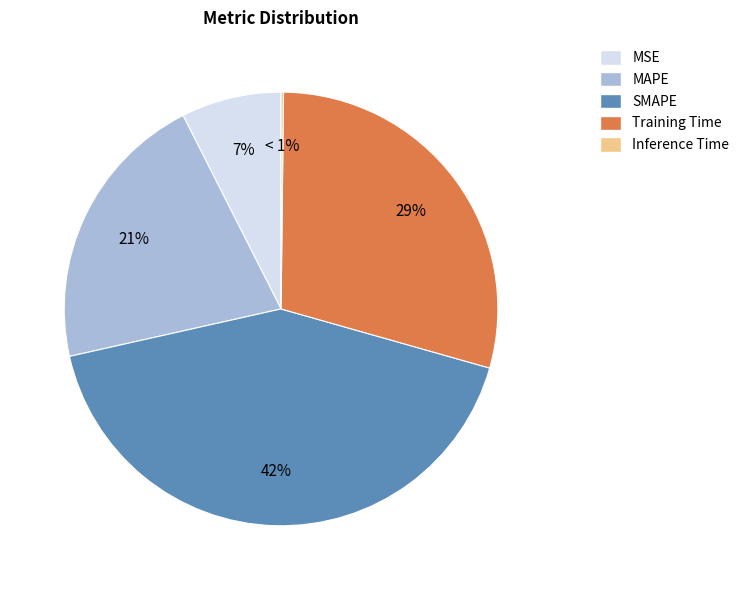

What is the total percentage of SMAPE and MSE?

49.6%